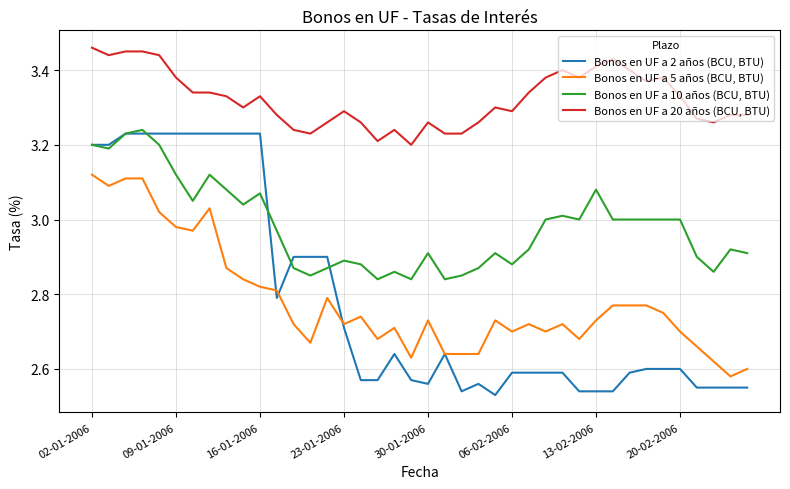

Rank the series by their maximum value, from lowest to highest.

Bonos en UF a 5 años (BCU, BTU), Bonos en UF a 2 años (BCU, BTU), Bonos en UF a 10 años (BCU, BTU), Bonos en UF a 20 años (BCU, BTU)